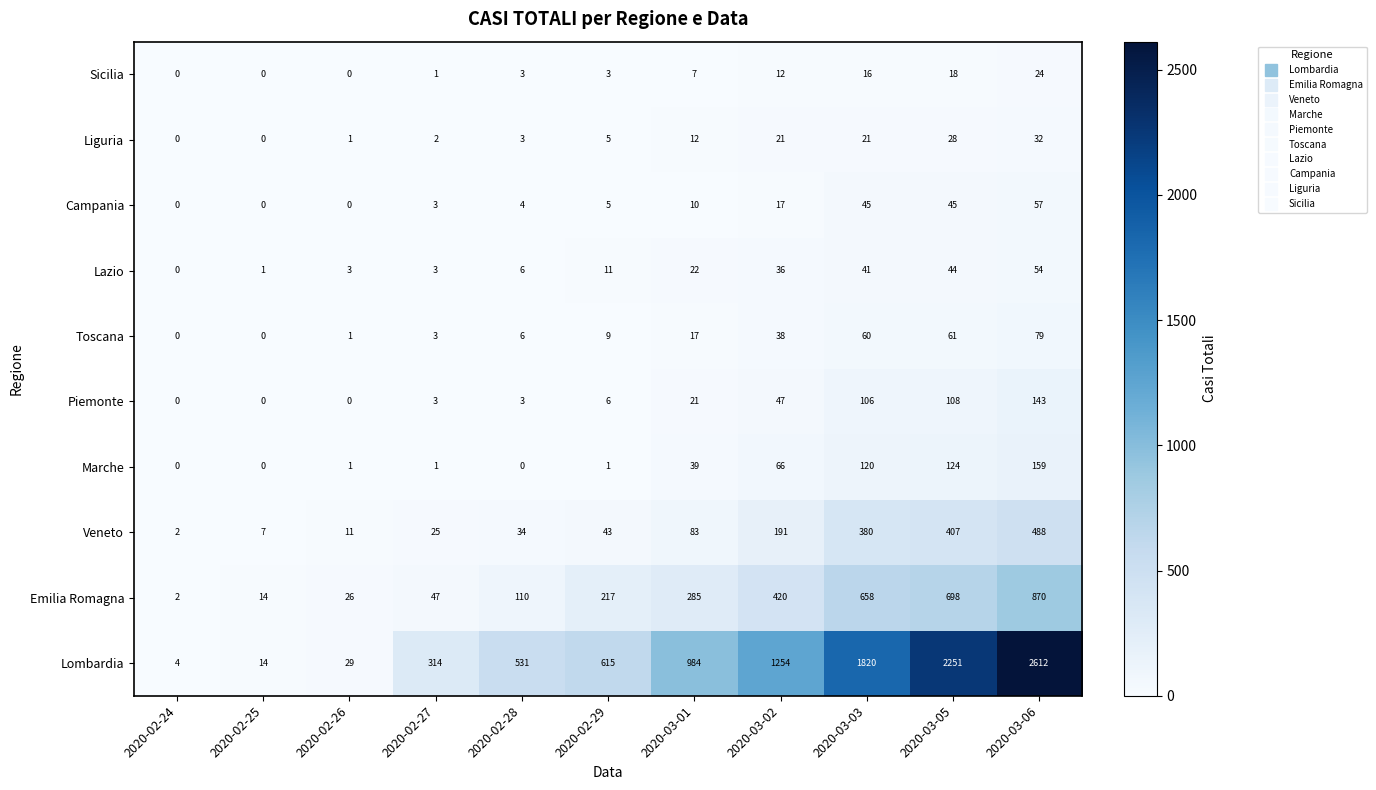

What is the maximum value shown in the chart?

2612